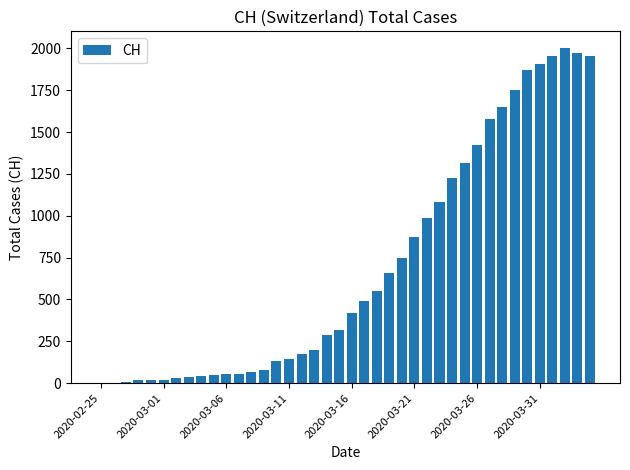

How many categories are shown in the chart?

40